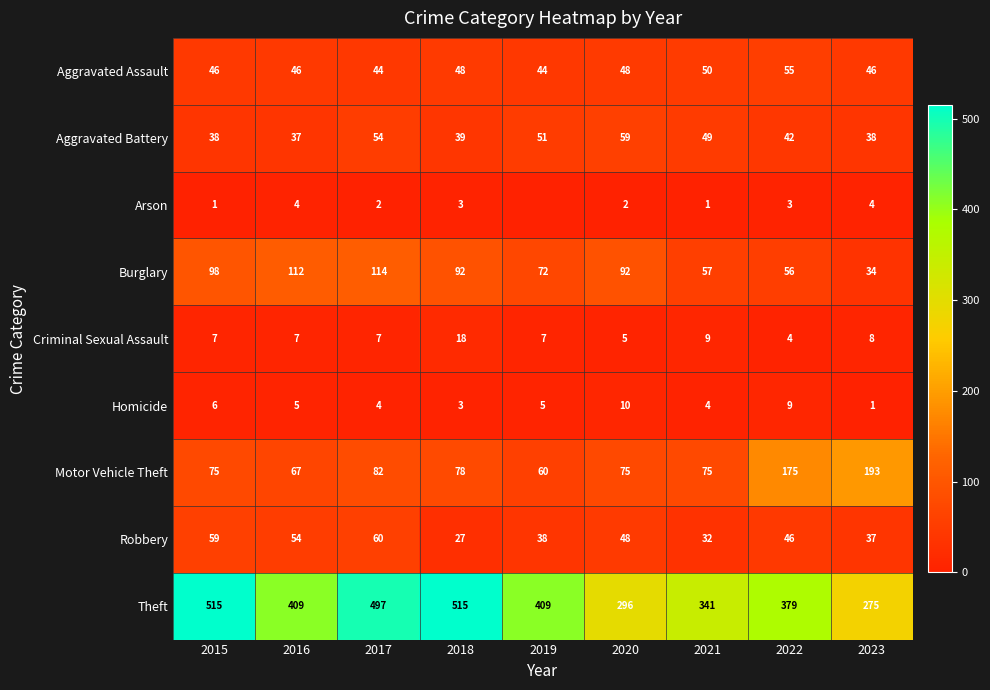

How many data points in Motor Vehicle Theft are less than 75?

2